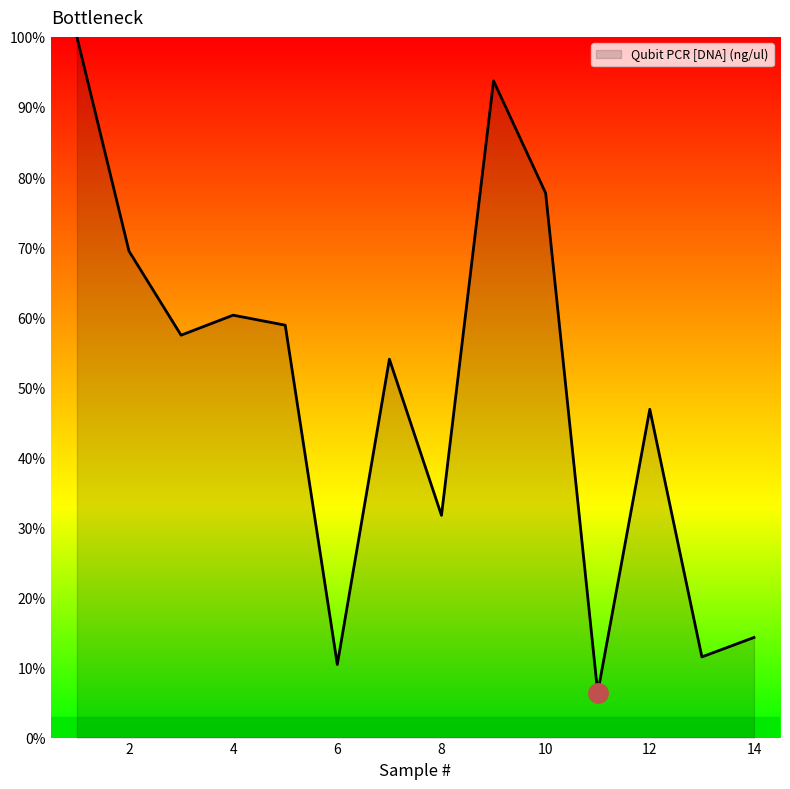

How many interior local valleys (lower than both neighbors) does the data have?

5